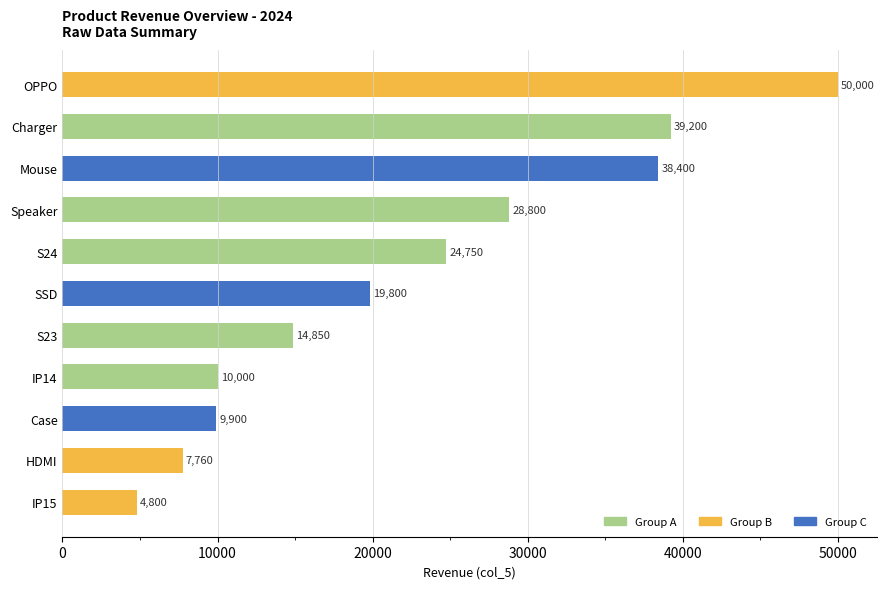

At which label is the value closest to 27400?

Speaker